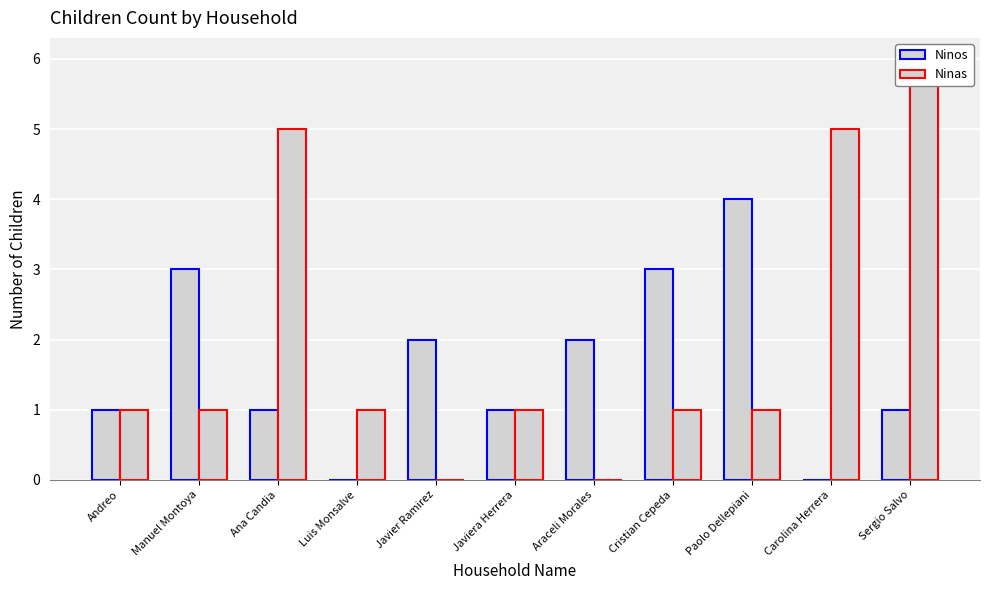

True or false: Ninas has a value of 2 at Carolina Herrera.

False